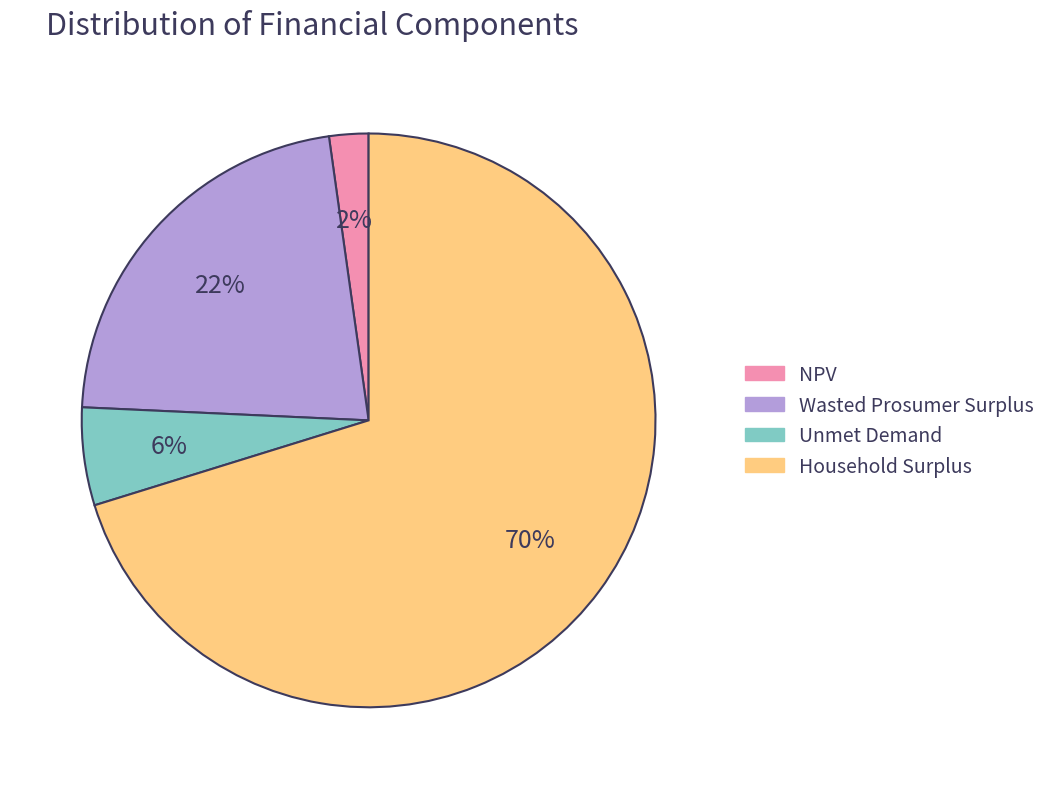

To the nearest percent, what is the difference between the Wasted Prosumer Surplus and Household Surplus slice percentages?

48%